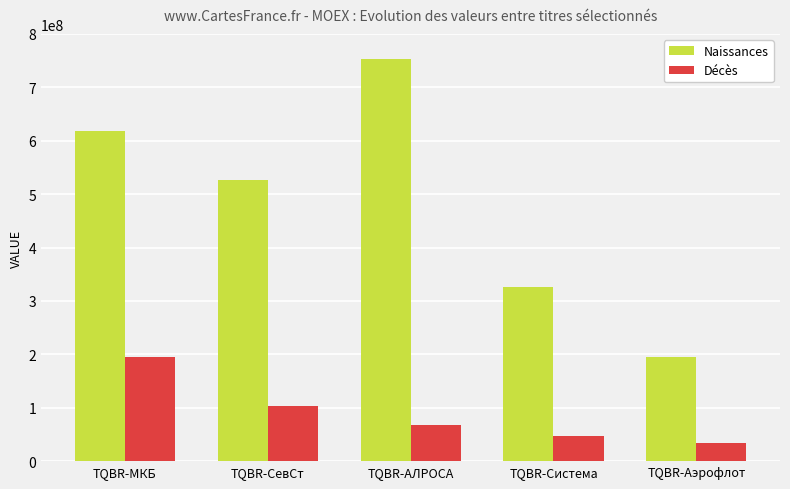

At how many categories does at least one series exceed 444638329?

3